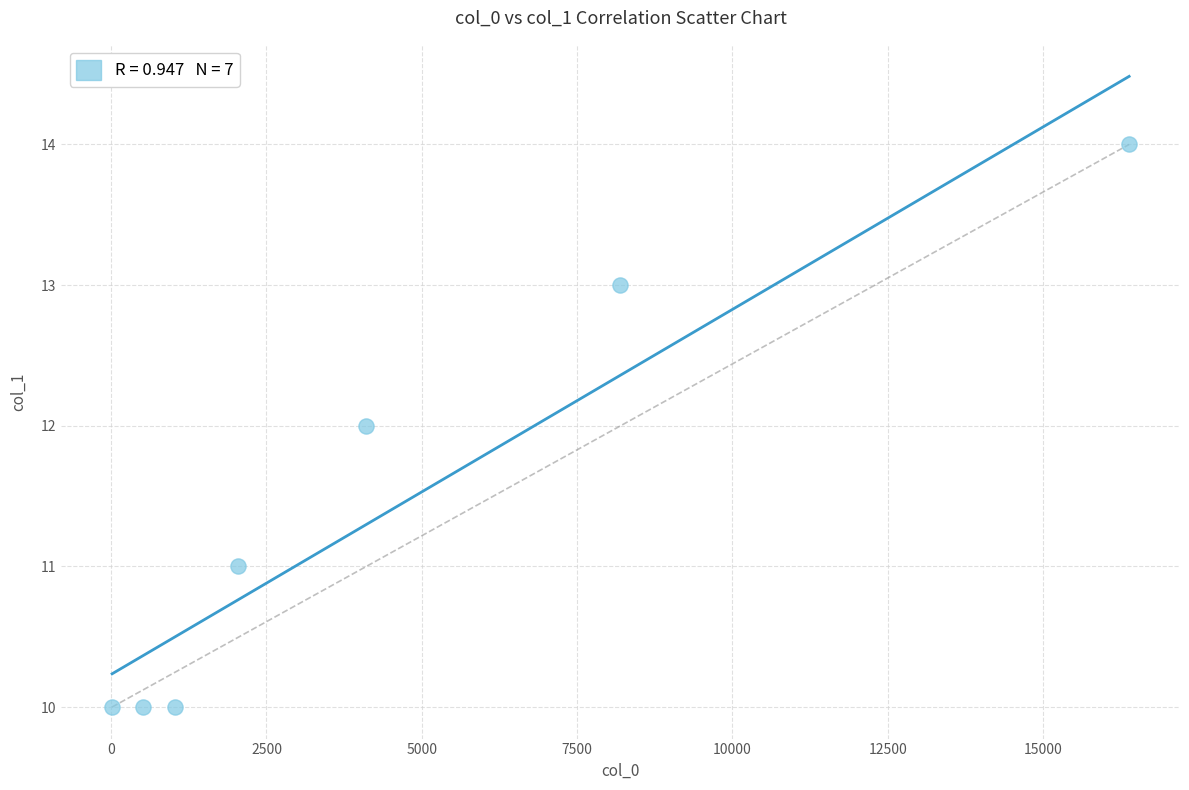

What is the range of Y values (max minus min)?

4